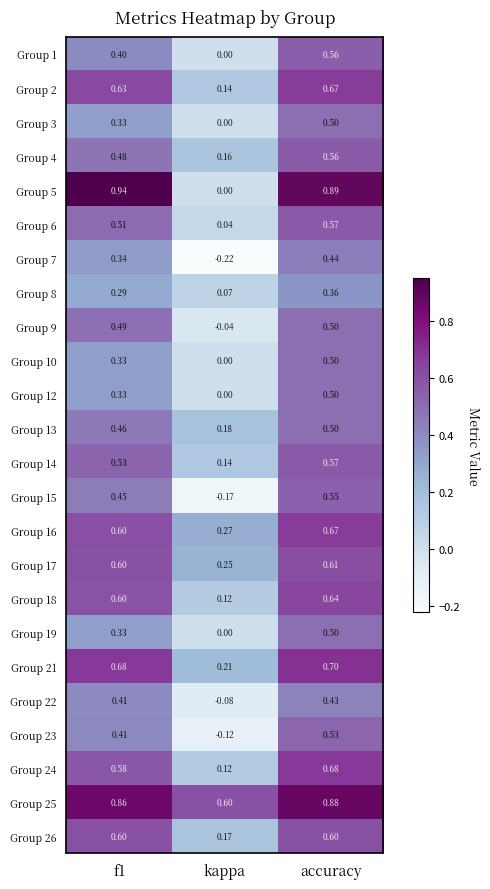

Which series has the largest total across all categories?

Group 25